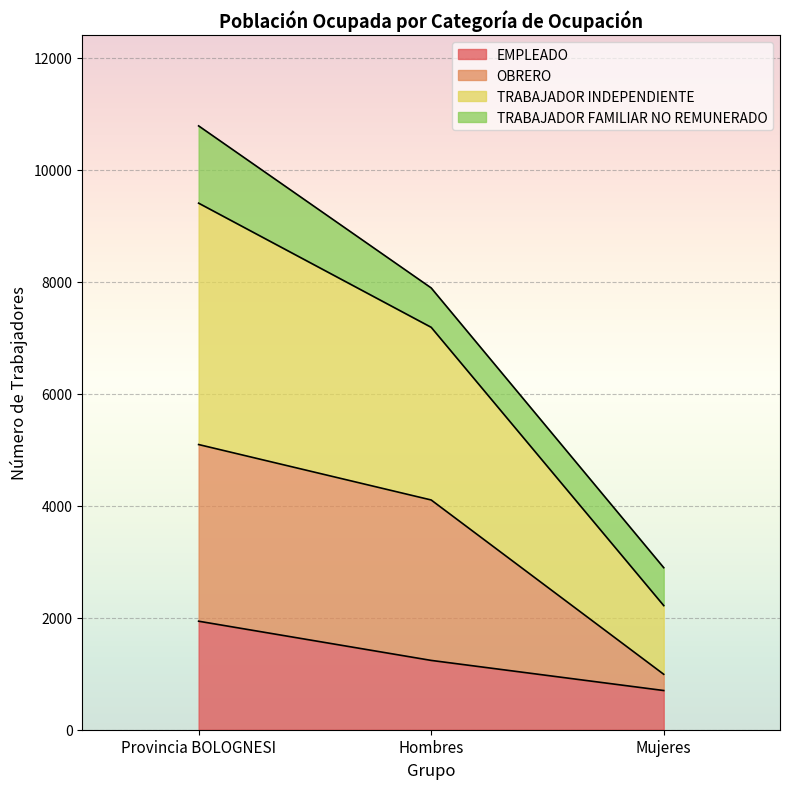

How many data points does each series have?

3